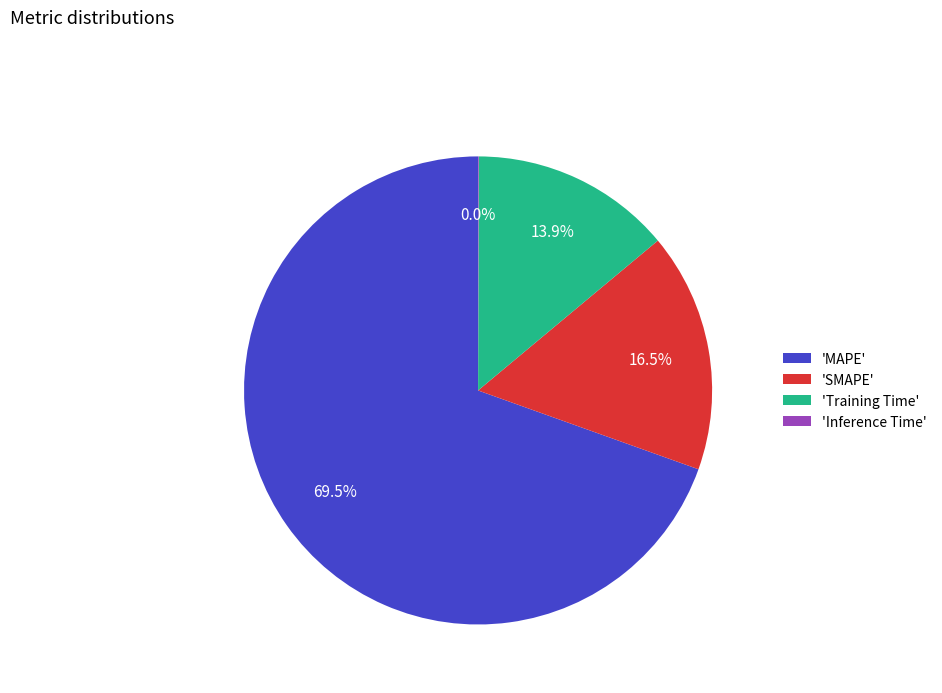

What is the majority slice?

'MAPE'